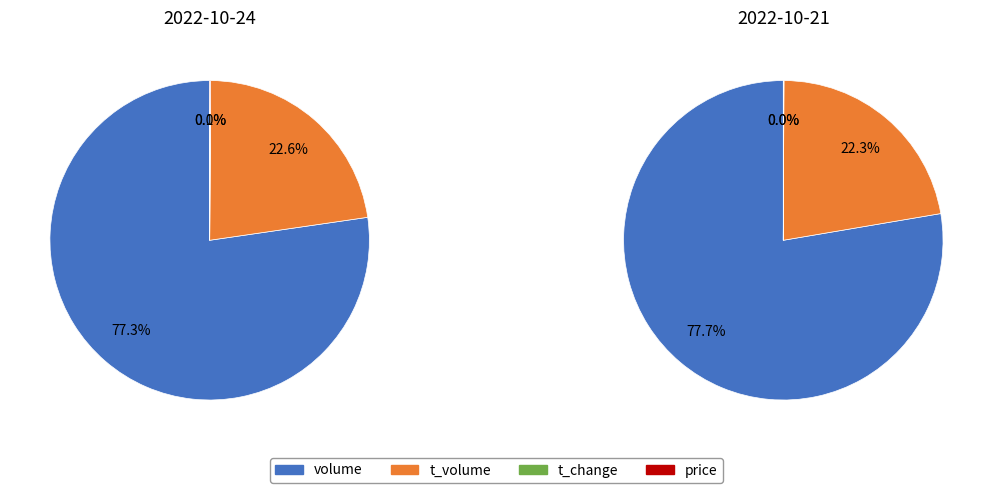

To the nearest percent, what is the difference between the largest and smallest slice percentages?

78%